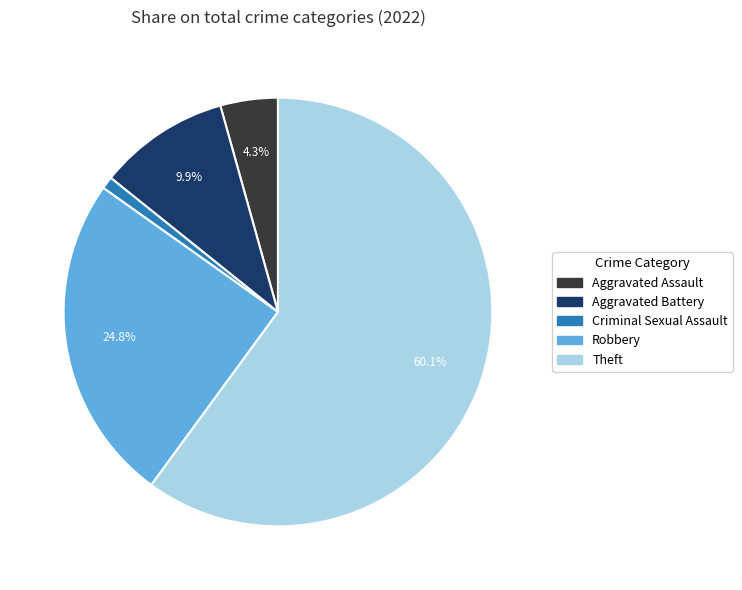

To the nearest percent, what is the average slice percentage?

20%